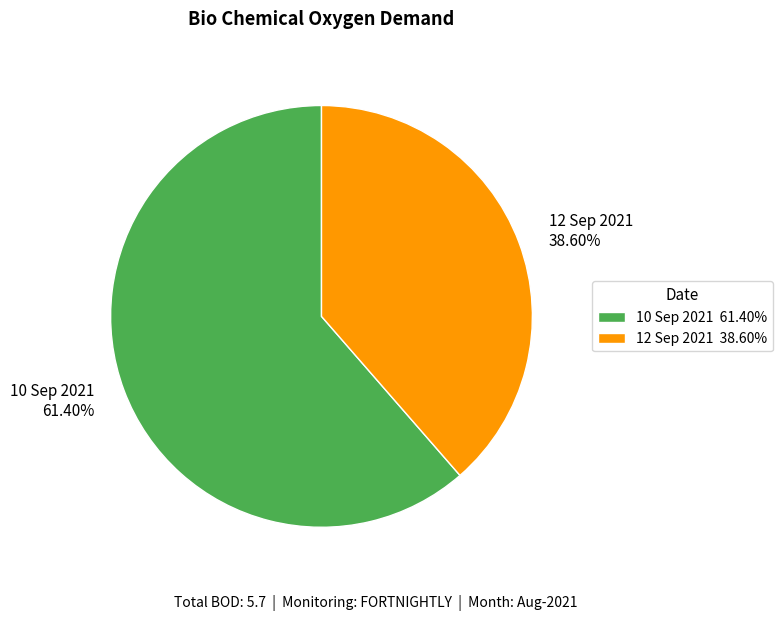

Which has a higher value, 12 Sep 2021 or 10 Sep 2021?

10 Sep 2021